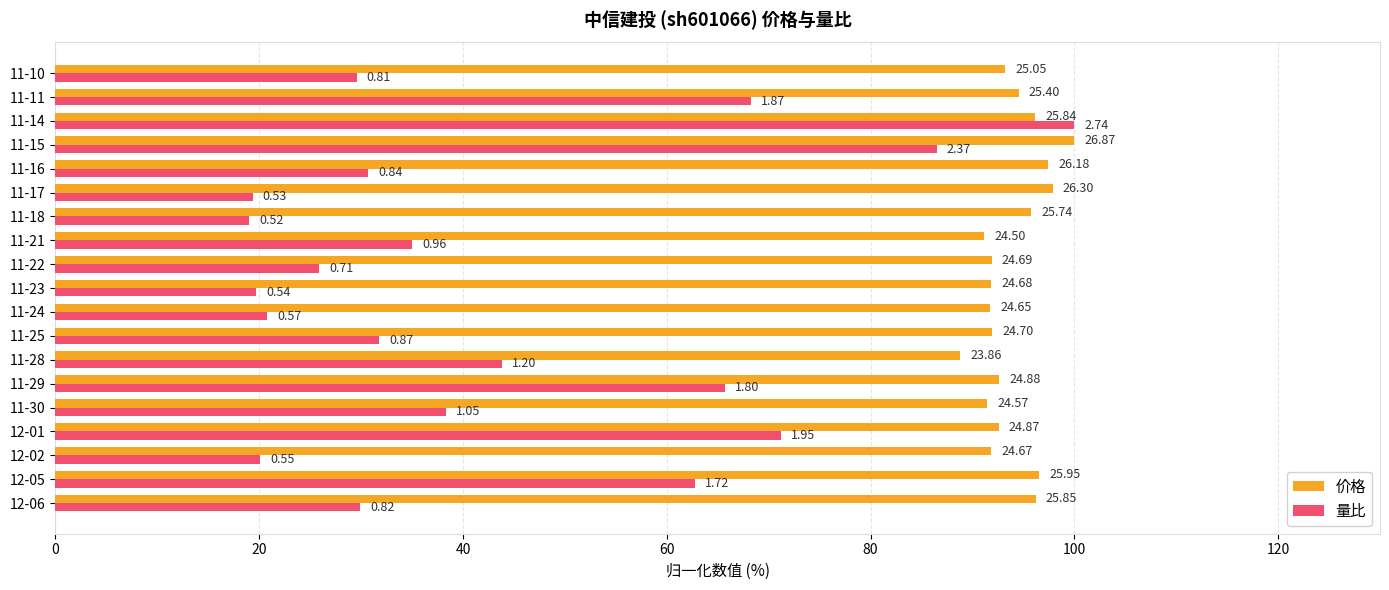

What are all the series names shown in the legend?

价格, 量比